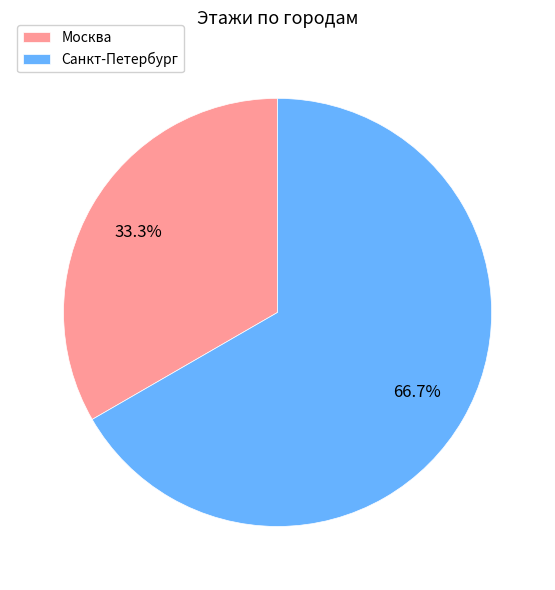

Does Санкт-Петербург represent more than half of the total?

Yes